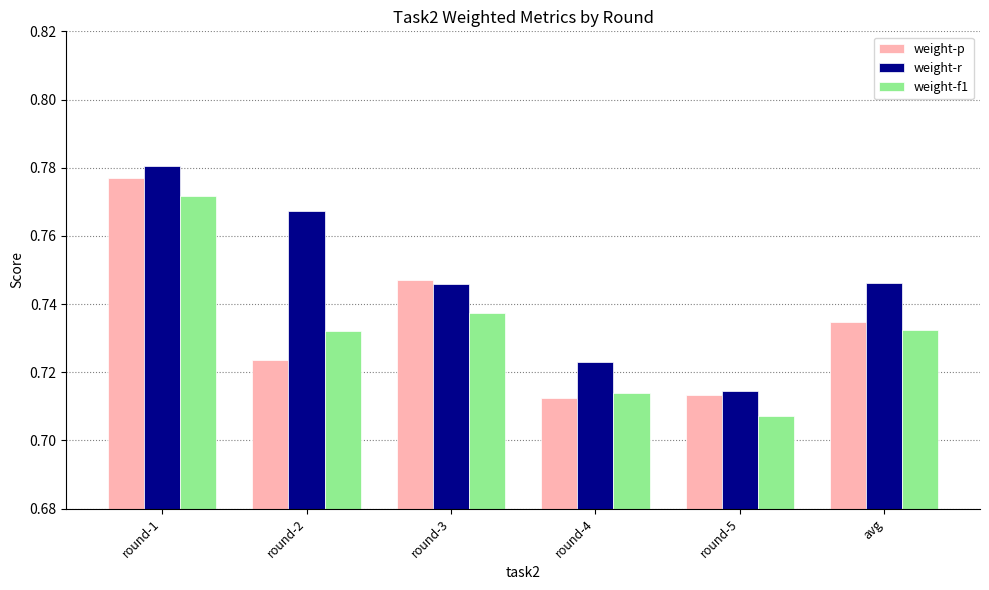

At which category is the sum across all series the highest?

round-1